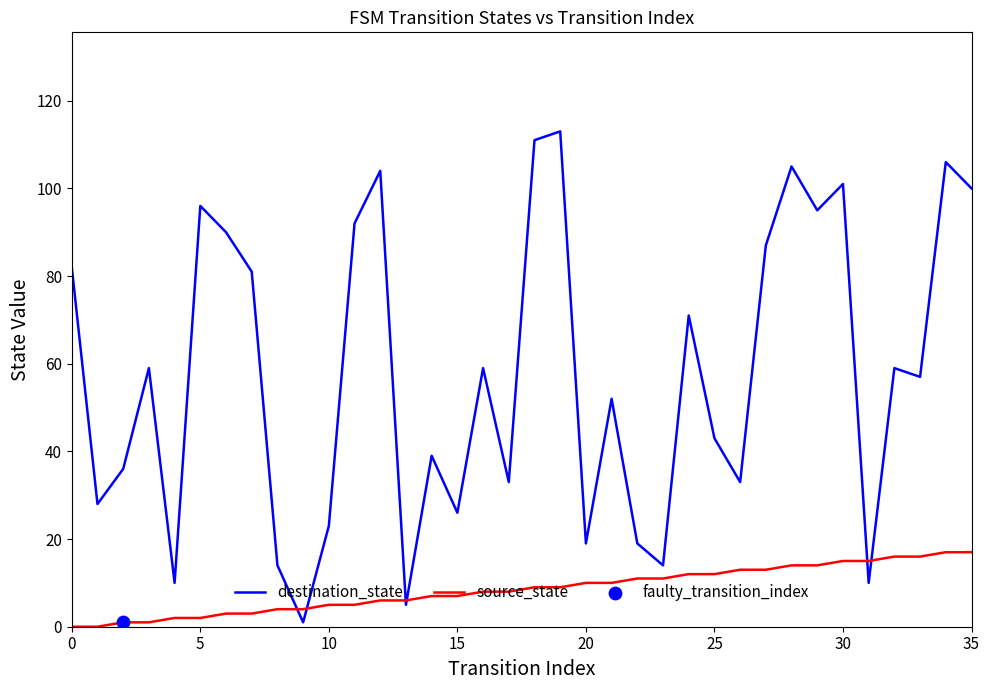

Which series has the largest range (max minus min)?

destination_state